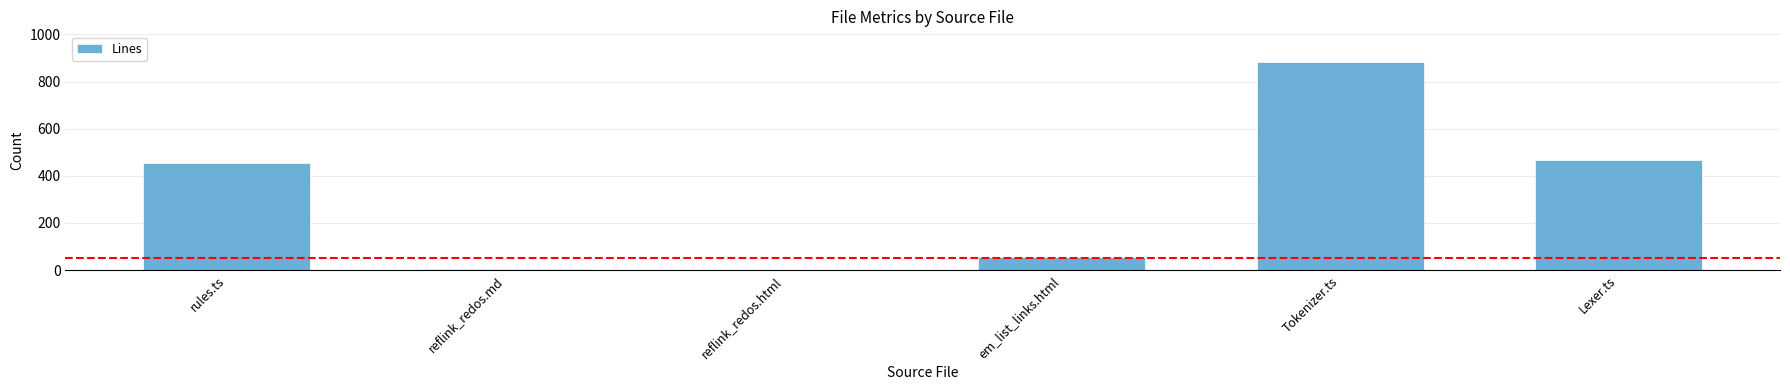

True or false: the data shows 881 at Tokenizer.ts.

True